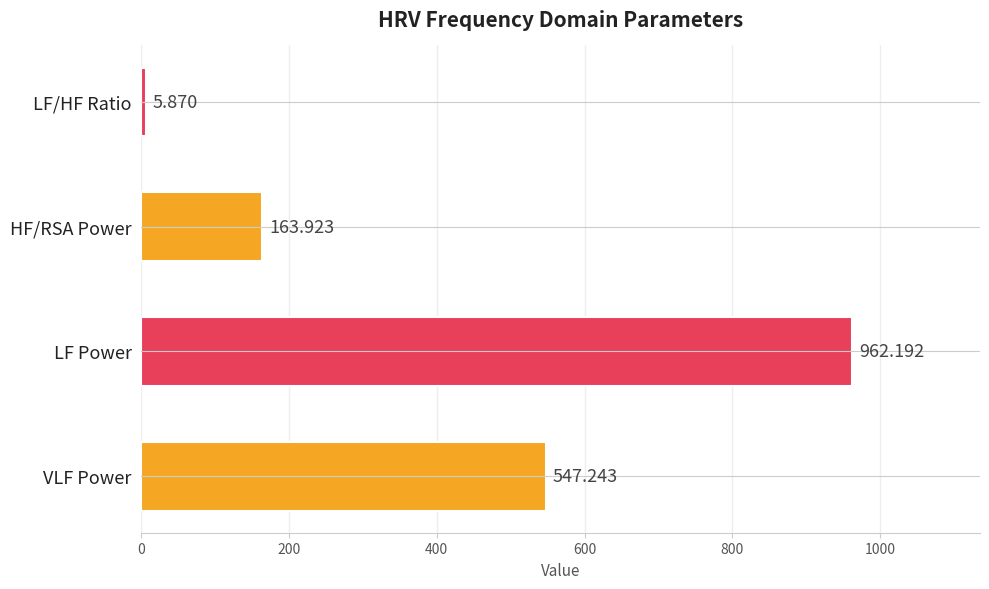

Which category has the highest value across all series?

LF Power